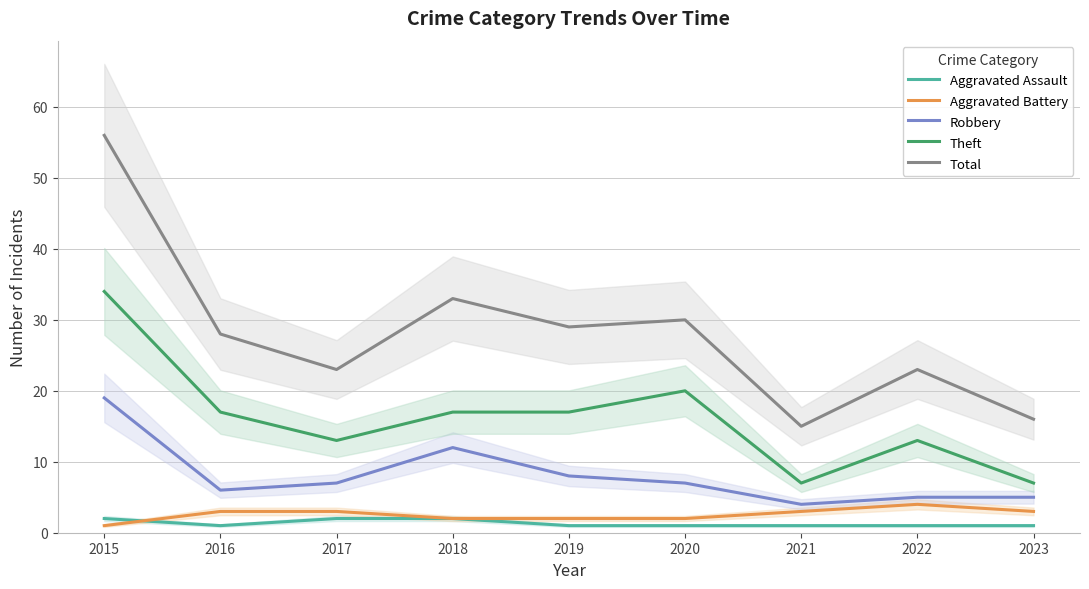

What is the difference between the highest and lowest values at 2019?

28